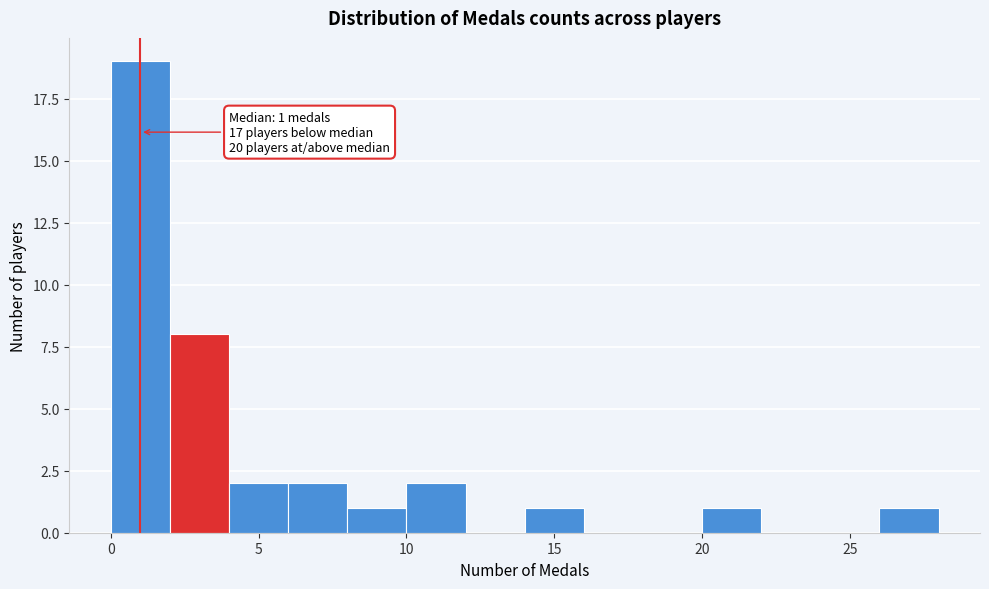

Over which range of the x-axis is the bar tallest?

0 to 2